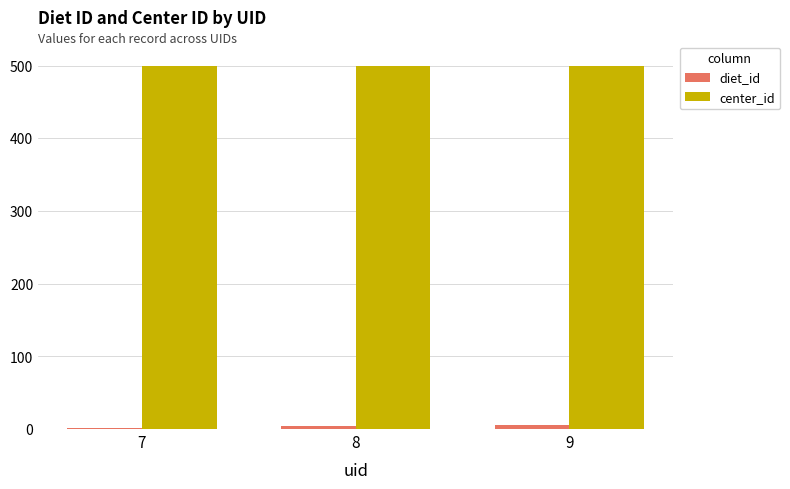

Which series has the largest total across all categories?

center_id